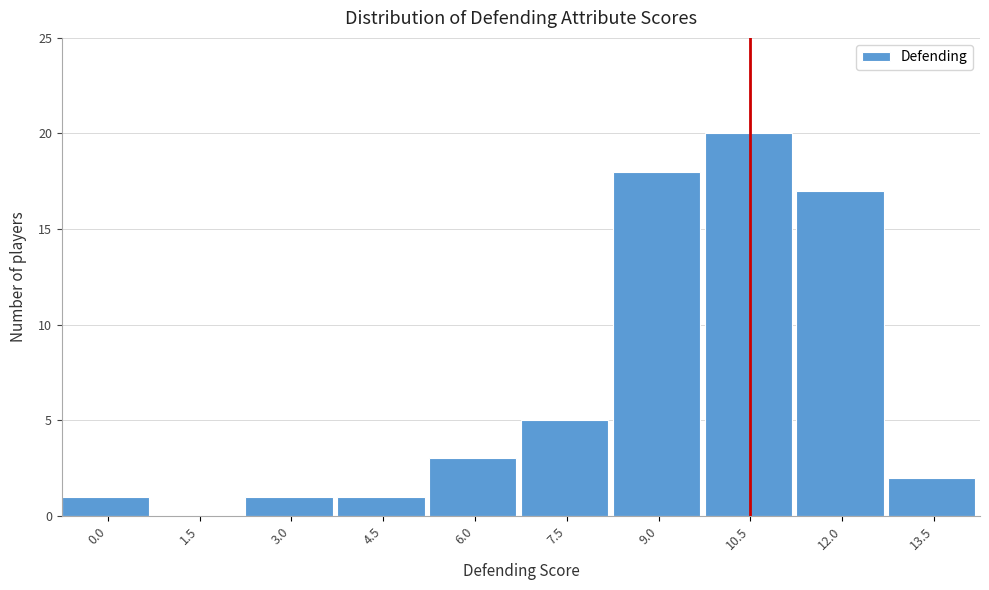

Reading left to right, what are all the values shown in this chart?

0.0=1	1.5=0	3.0=1	4.5=1	6.0=3	7.5=5	9.0=18	10.5=20	12.0=17	13.5=2